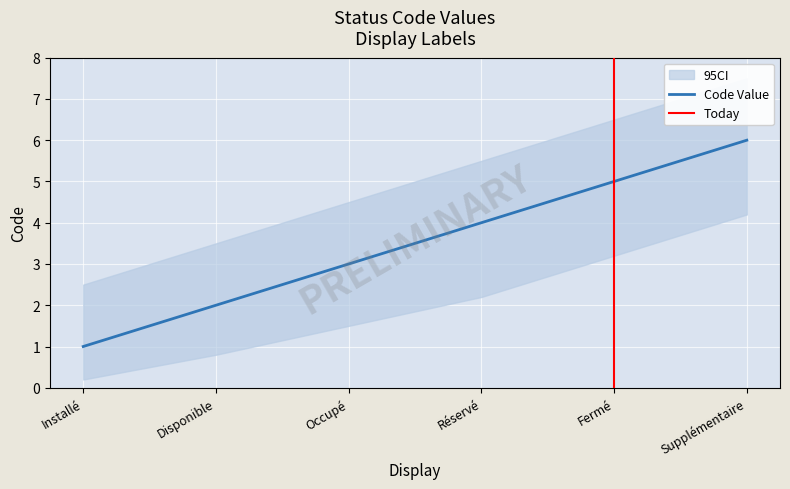

Rank the categories by value from lowest to highest.

Installé, Disponible, Occupé, Réservé, Fermé, Supplémentaire